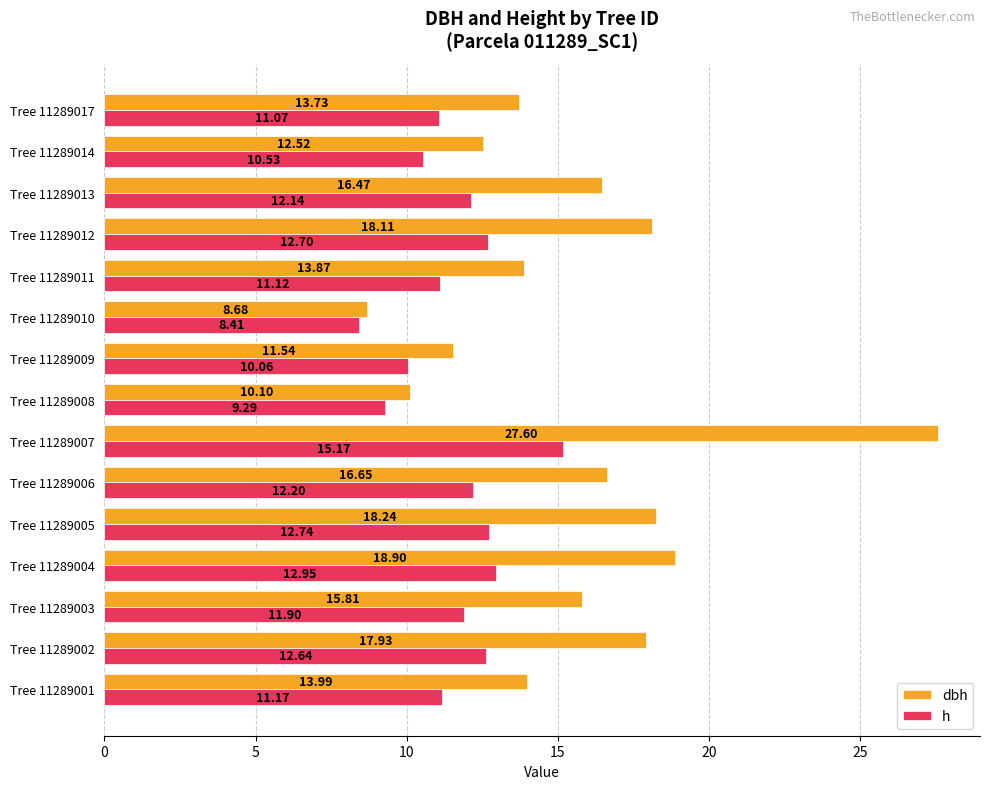

What is the sum of all dbh values?

234.1